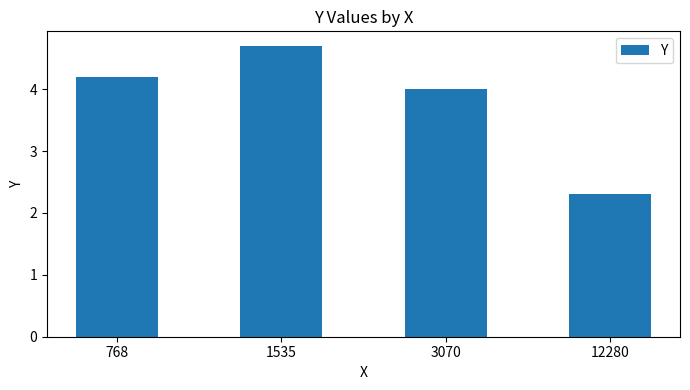

Is it true that the value at 768 is 1.7?

False